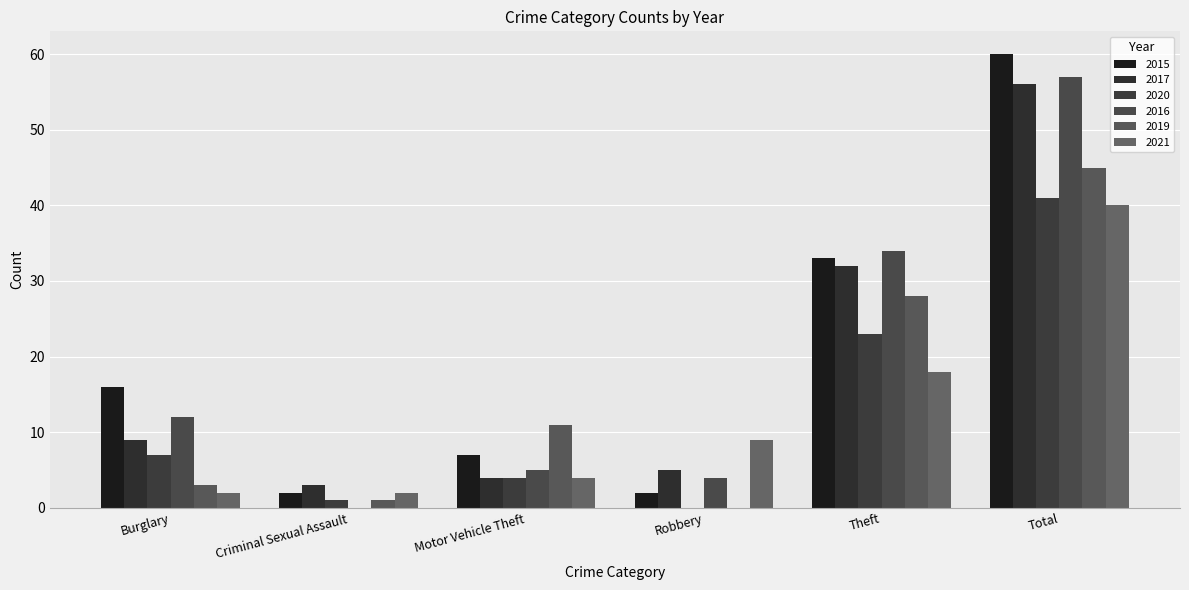

At how many categories does at least one series exceed 23?

2